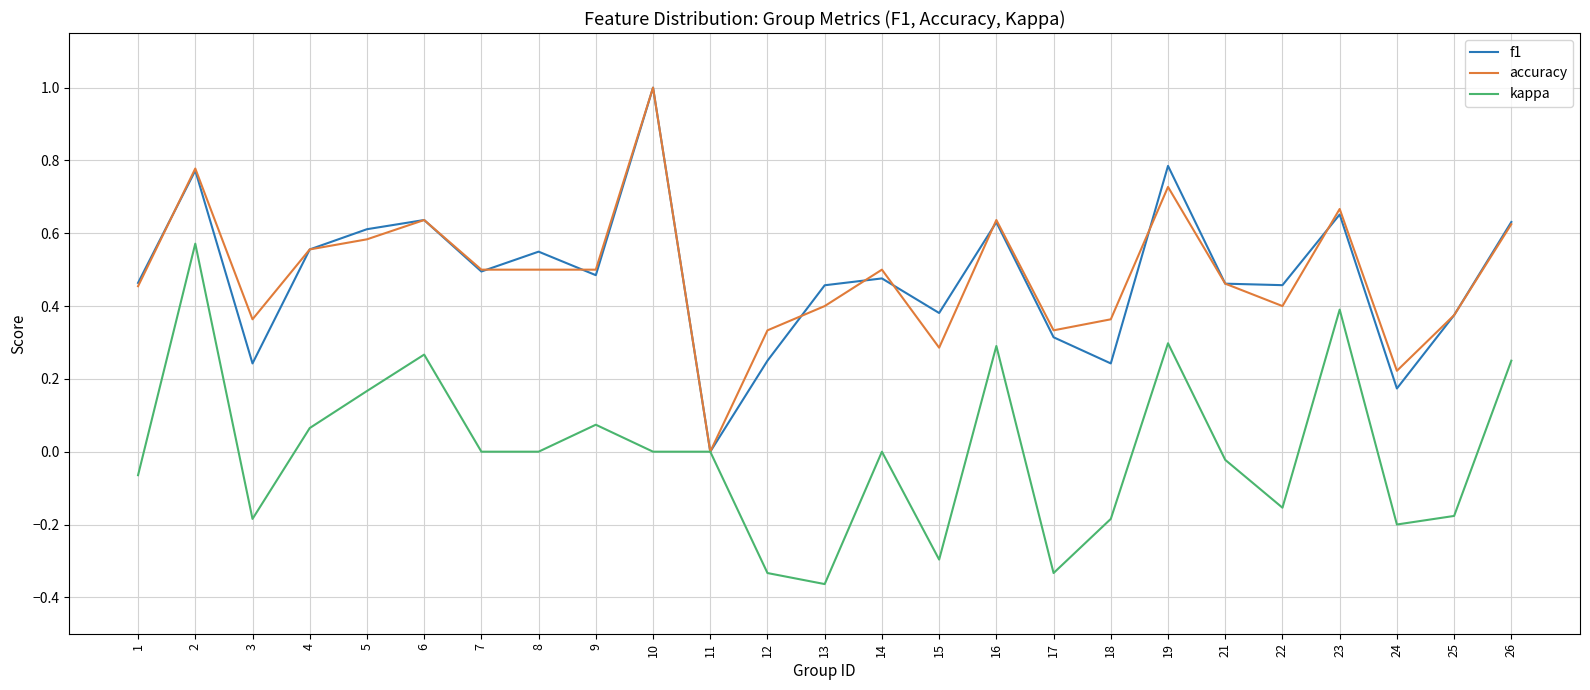

Is it true that f1 equals 0.8 at 2?

True